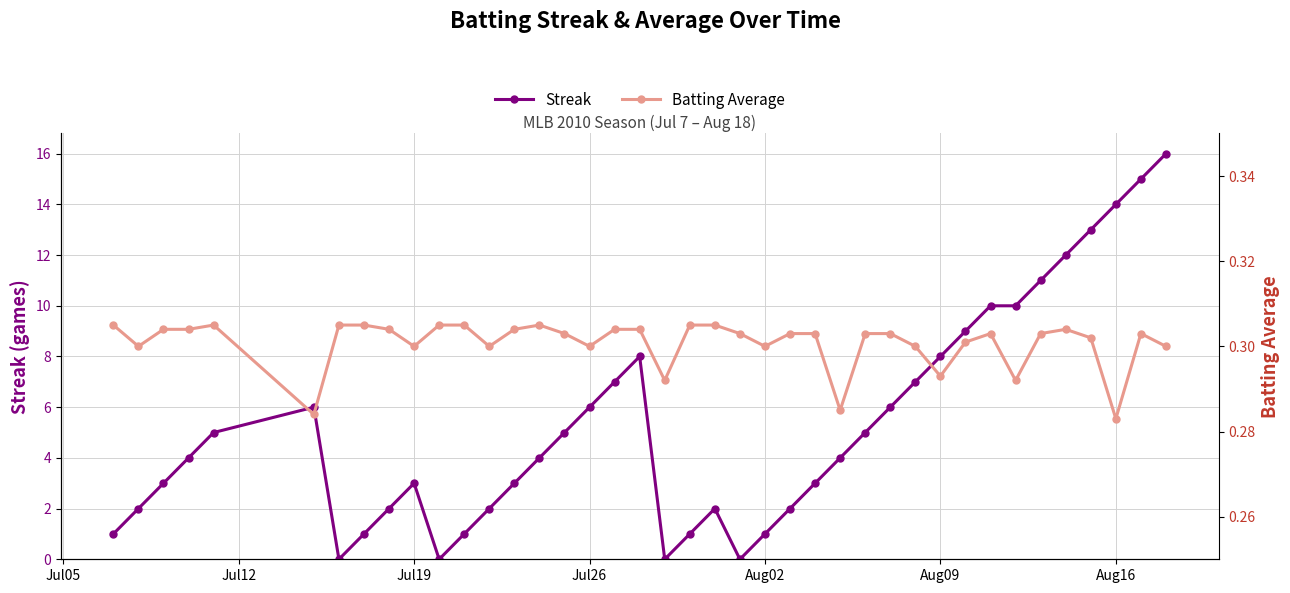

What is the maximum value for Streak?

16